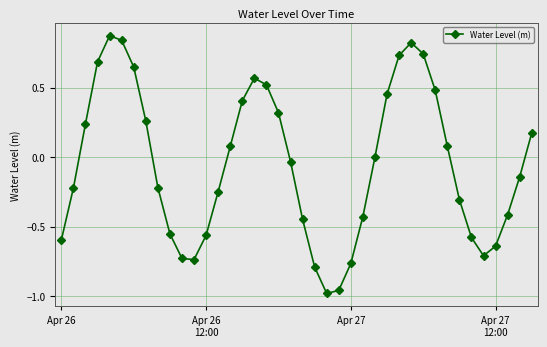

Count the number of data series in this chart.

1